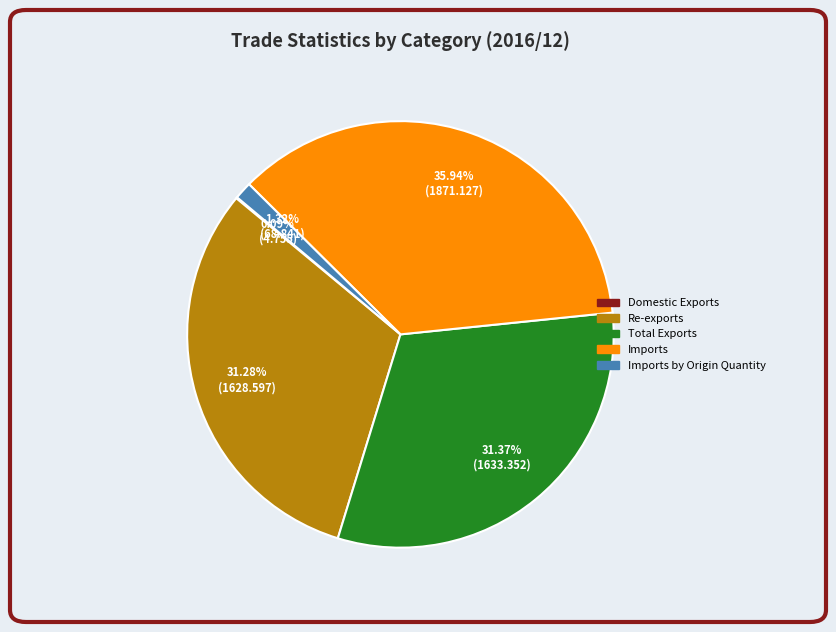

Is there a majority slice in this chart?

No